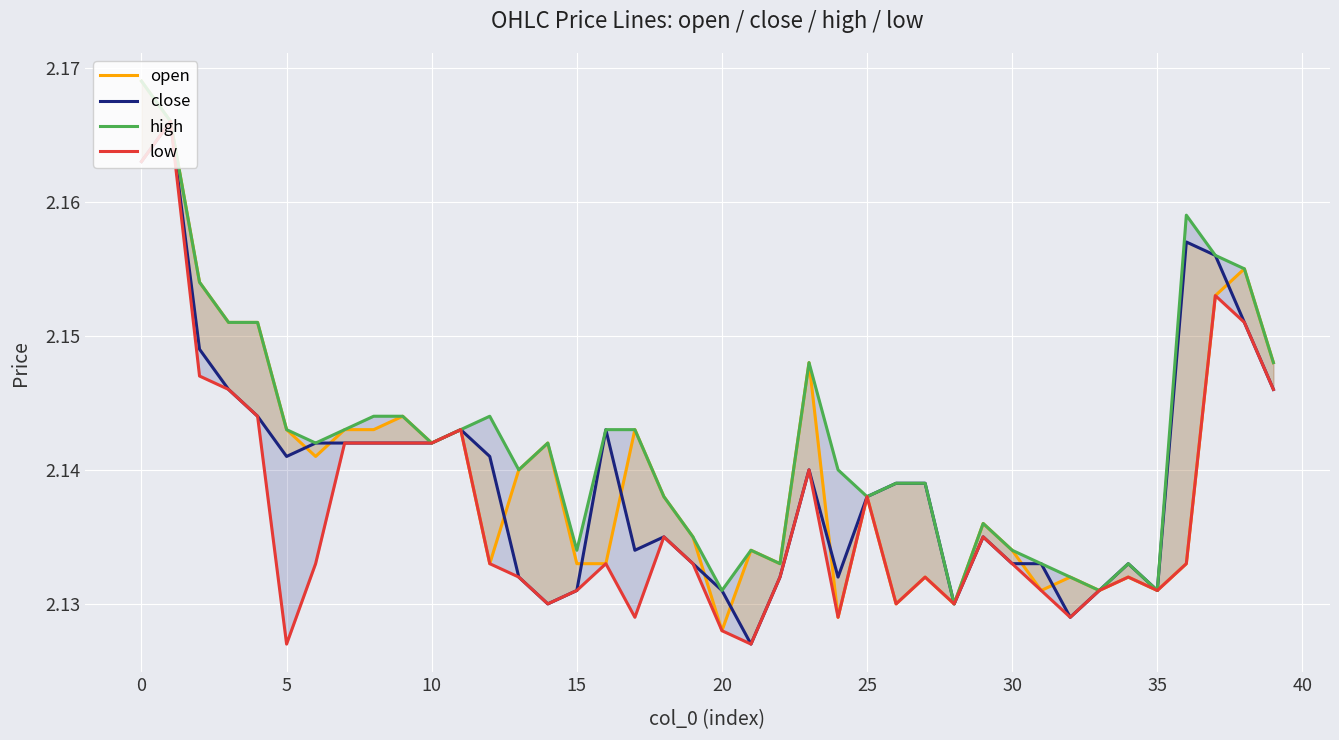

Count the low values in the range 2 to 3.

40